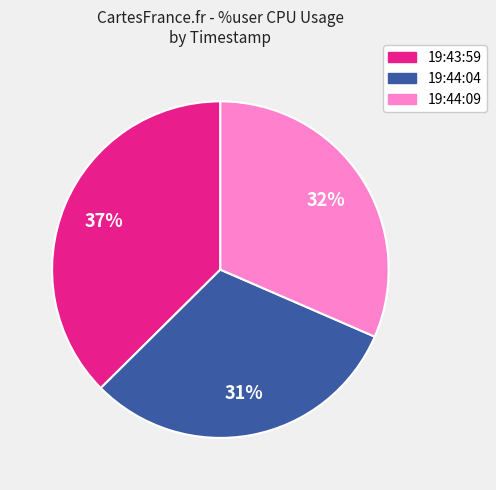

What percentage is the 19:44:04 slice, to the nearest percent?

31%